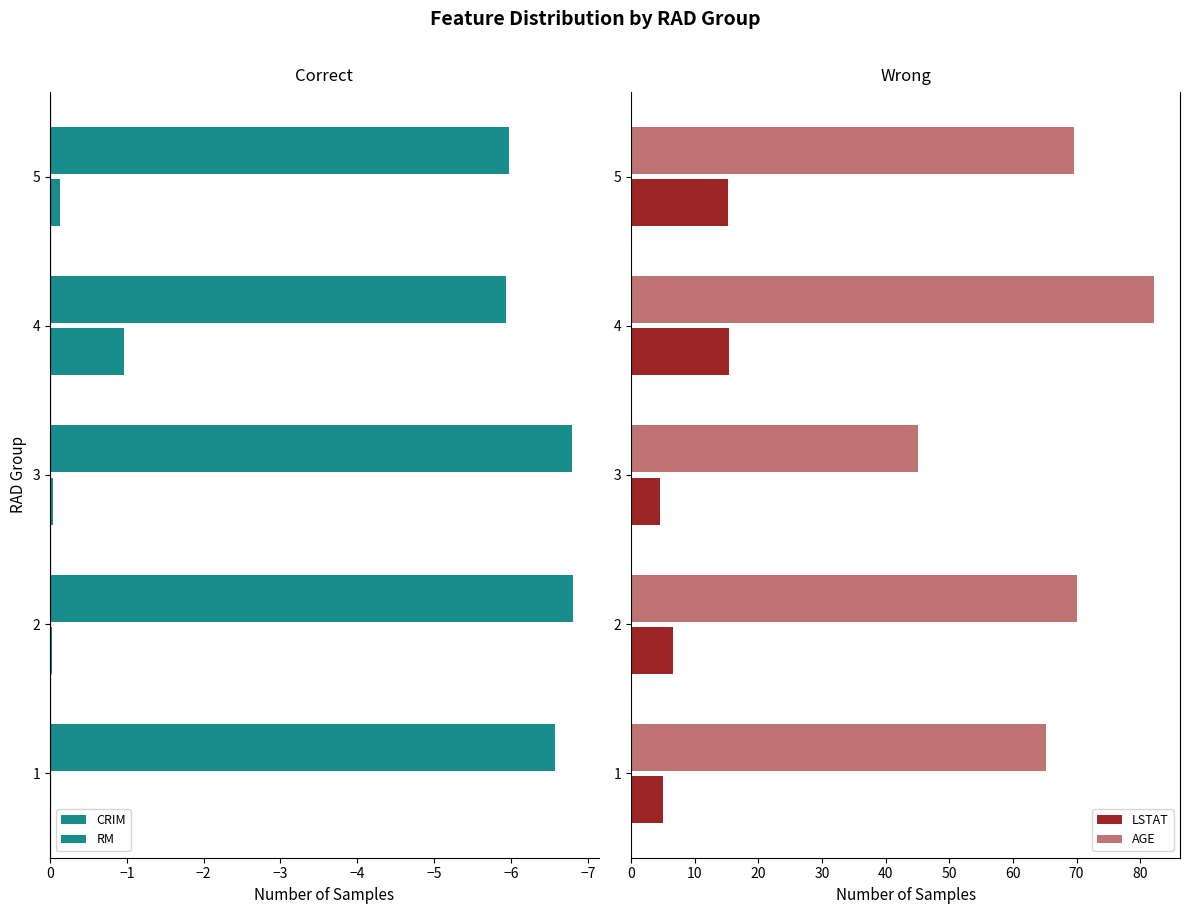

How many values in the LSTAT series exceed 6?

3